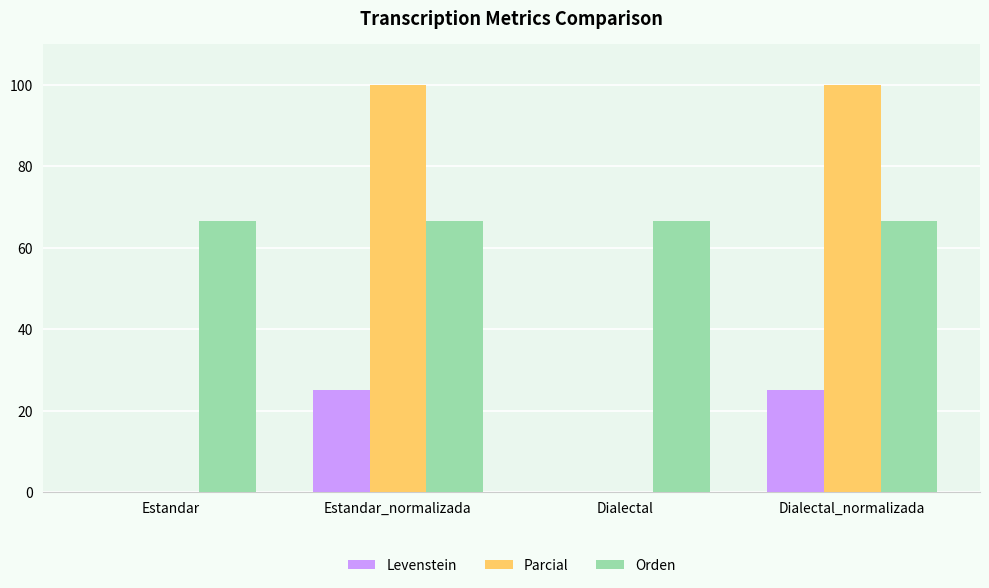

What is the greatest value displayed?

100.0